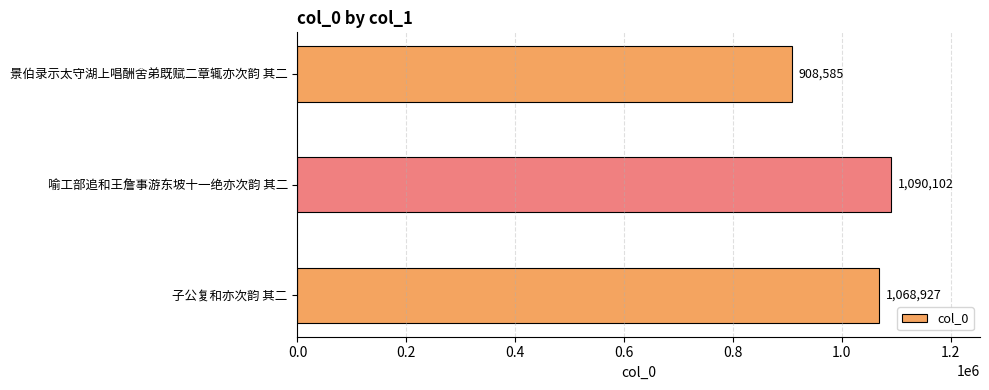

Reading bottom to top, extract all data points from this chart.

1068927	1090102	908585